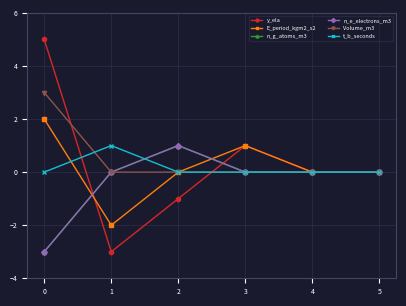

Does the chart have visible grid lines?

Yes